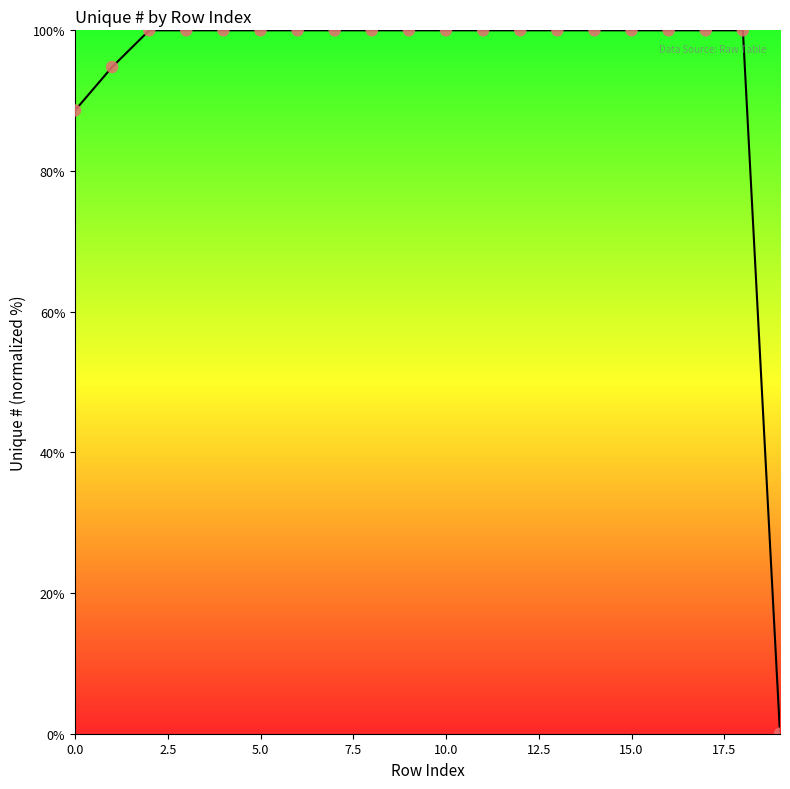

What is the maximum value shown in the chart?

100.0